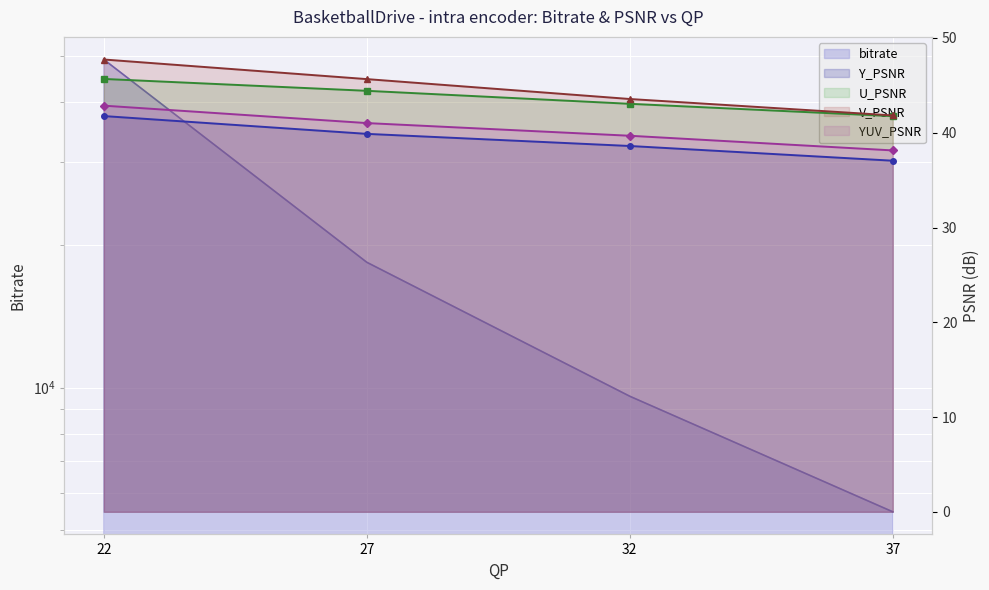

At which label does V_PSNR_line reach its minimum?

37